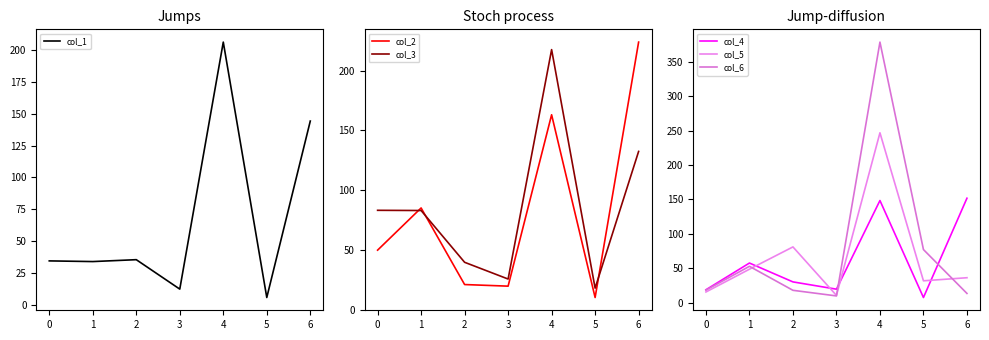

At which label does col_6 reach its minimum?

3